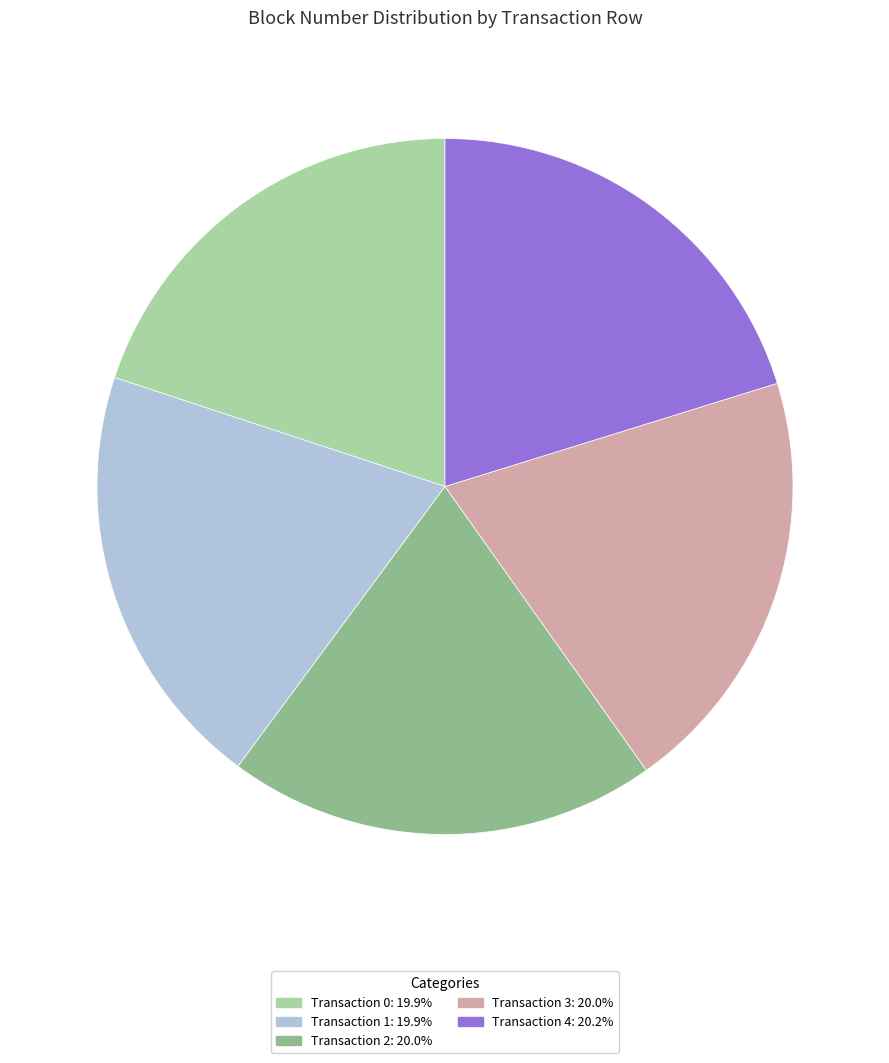

Is there a majority slice in this chart?

No